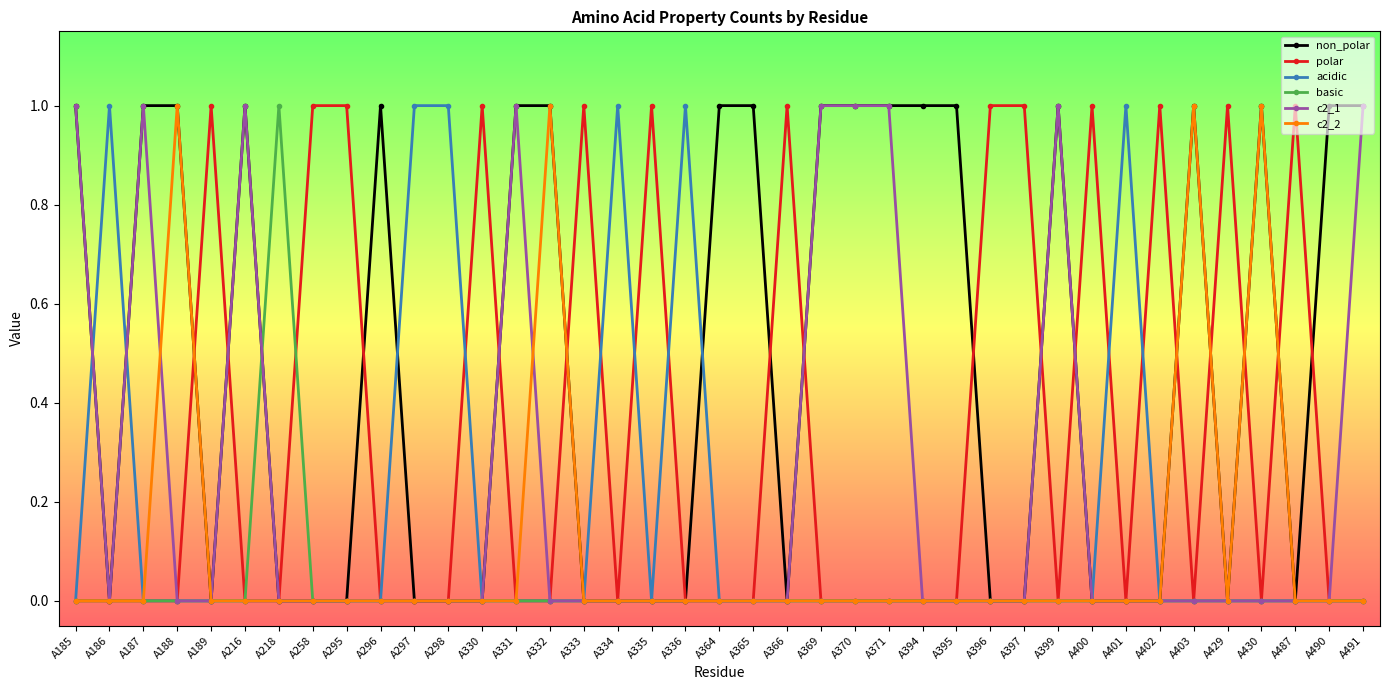

True or false: c2_2 has more than 2 points higher than both neighbors.

True